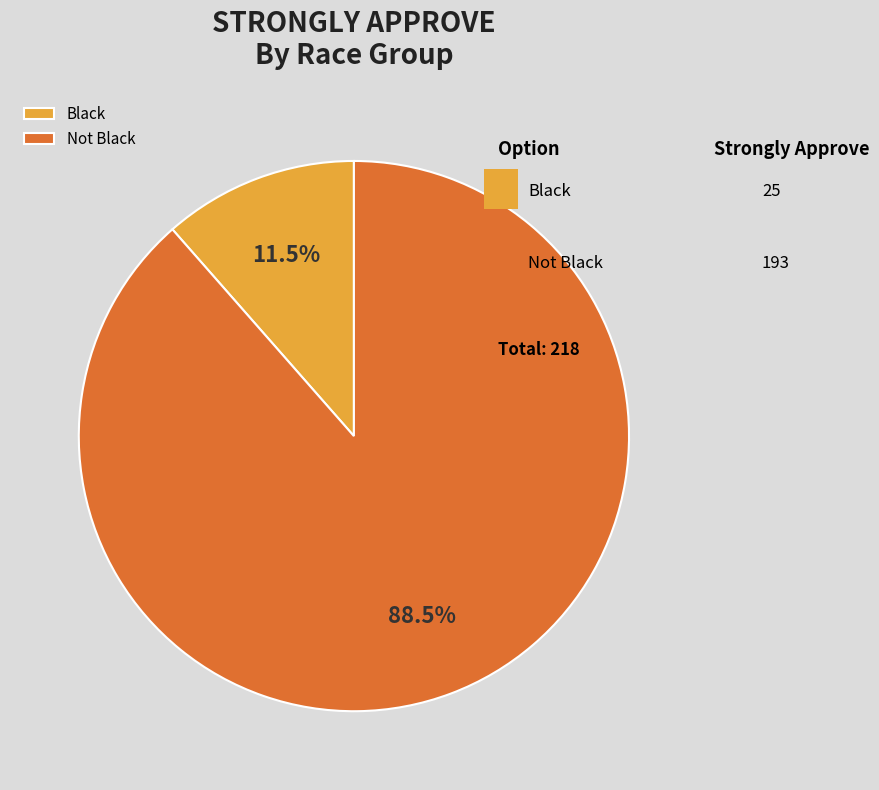

What is the smallest slice in the pie chart?

Black